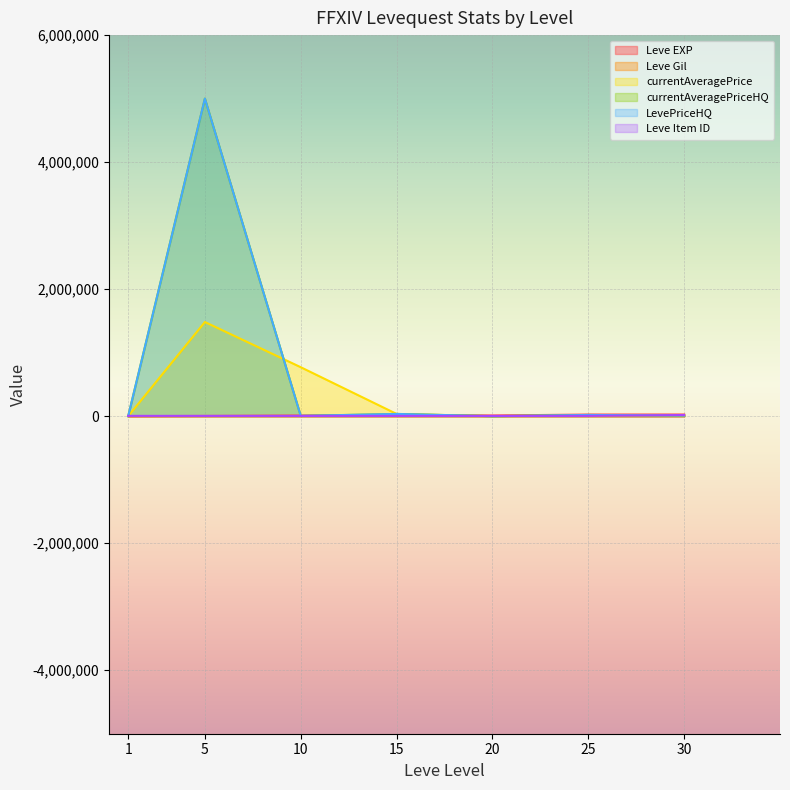

True or false: currentAveragePrice and Leve Gil cross at least once.

False